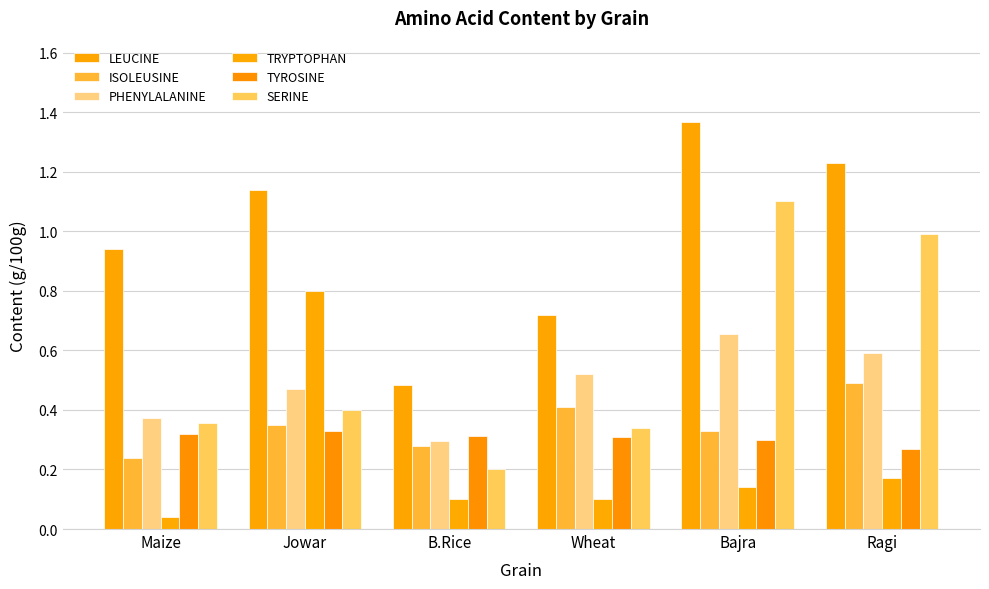

Are the bars horizontal?

No